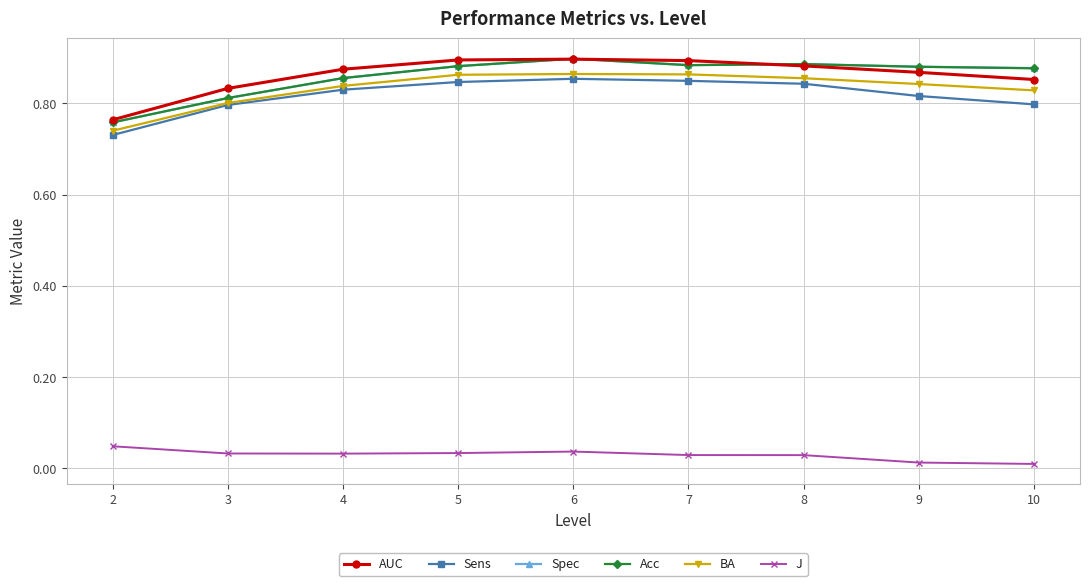

What is the total value across all series at 5?

4.4